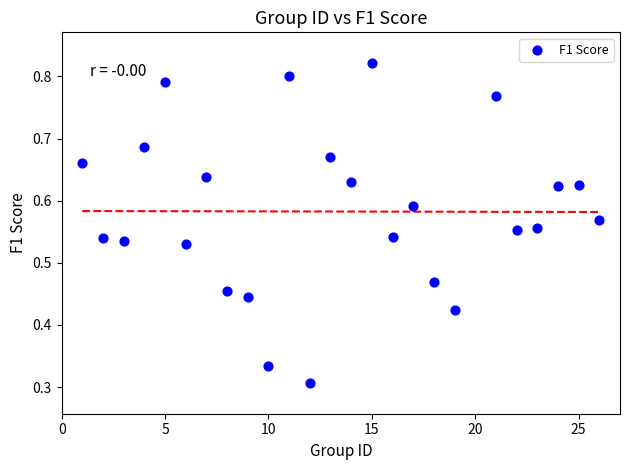

What is the range of X values (max minus min)?

25.0